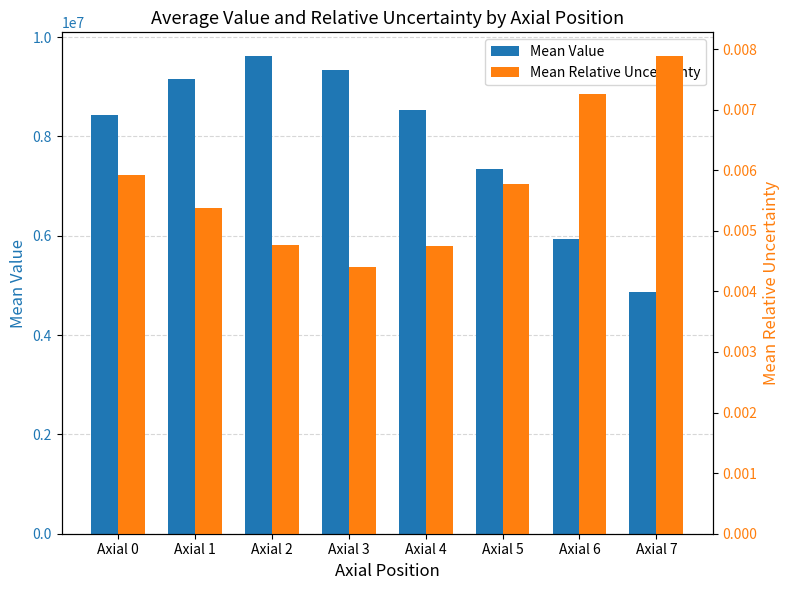

Count the number of categories in the chart.

8